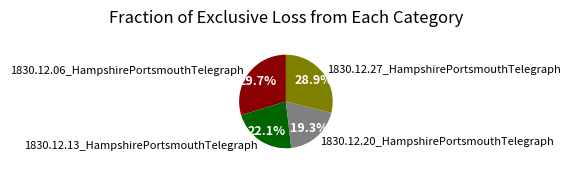

What percentage is NOT represented by 1830.12.06_HampshirePortsmouthTelegraph?

70.3%